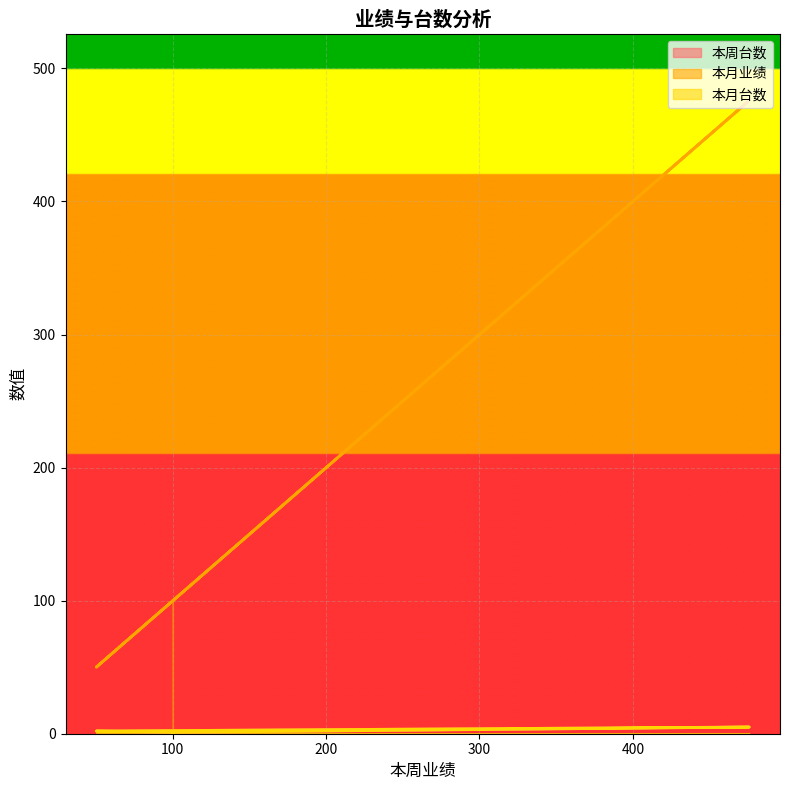

True or false: 本月台数 and 本月业绩 intersect in this chart.

False